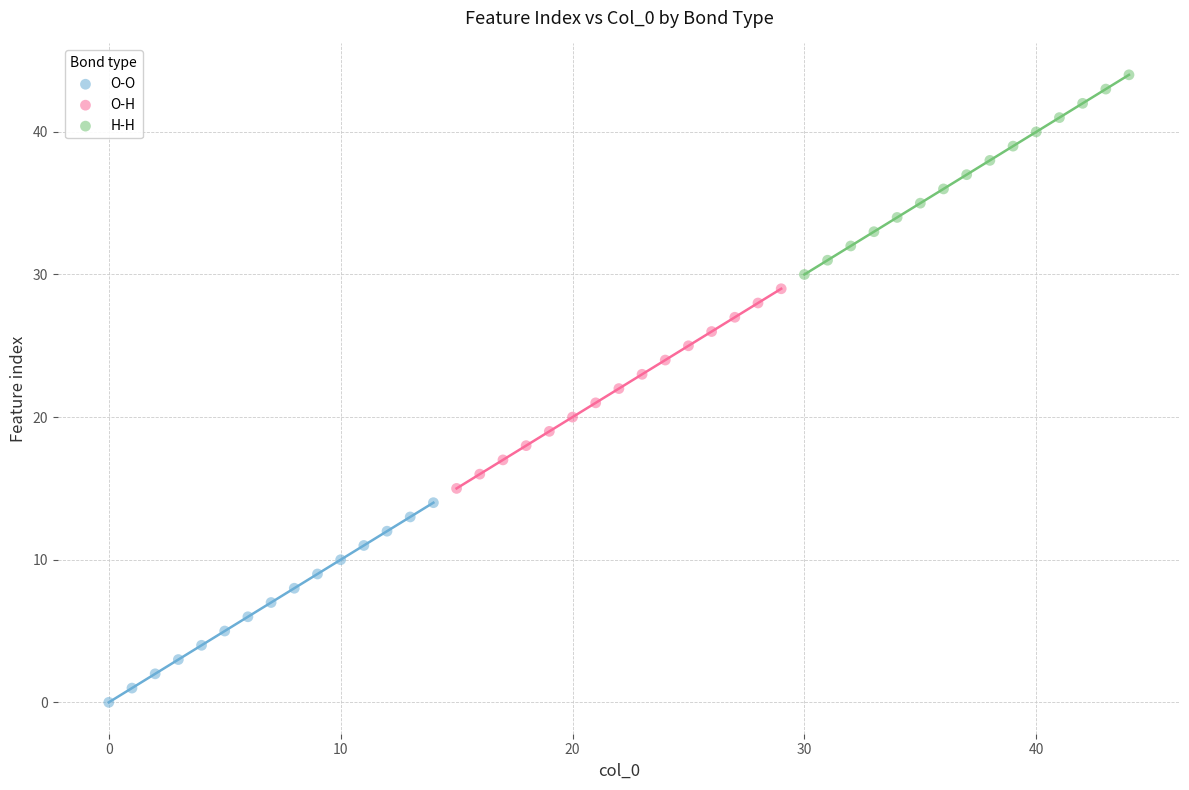

Which series contains the lowest Y value?

O-O